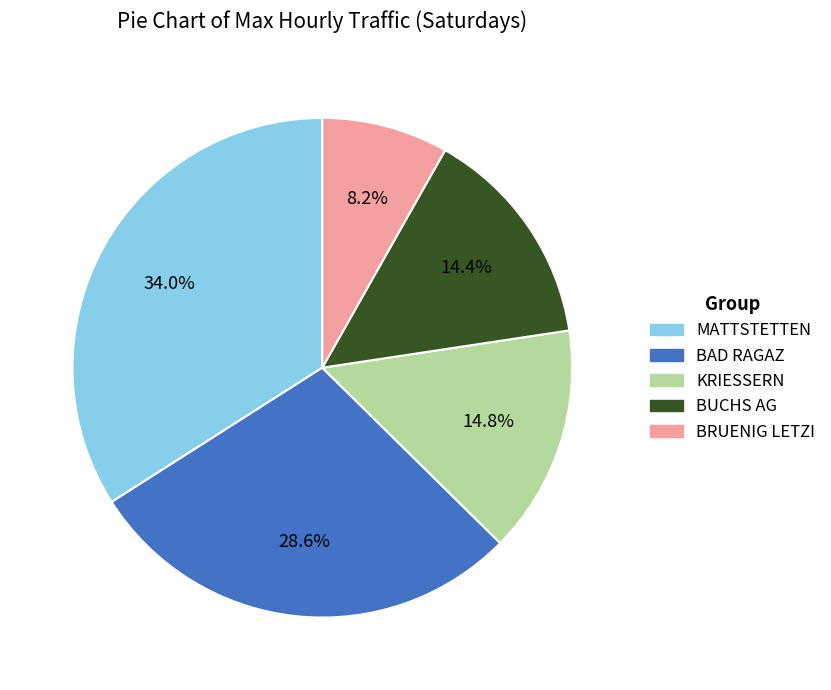

Does any single category account for the majority?

No